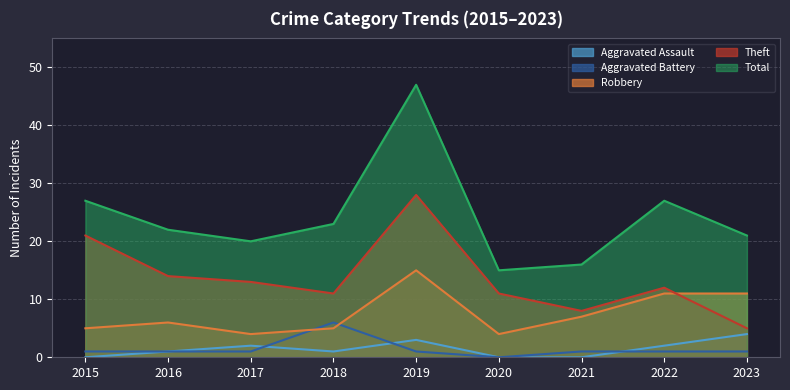

What are all the series names shown in the legend?

Aggravated Assault, Aggravated Battery, Robbery, Theft, Total